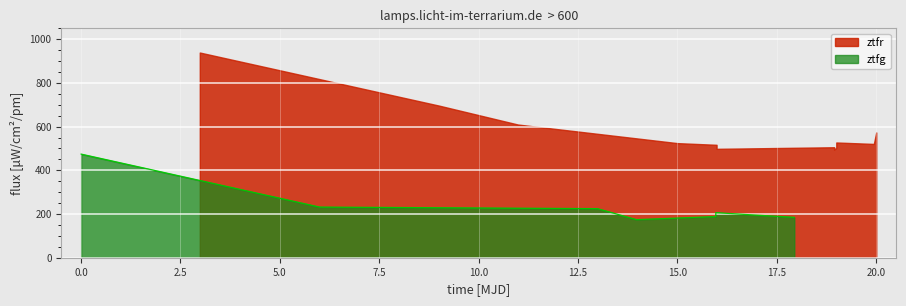

What is the maximum value for ztfg?

474.1